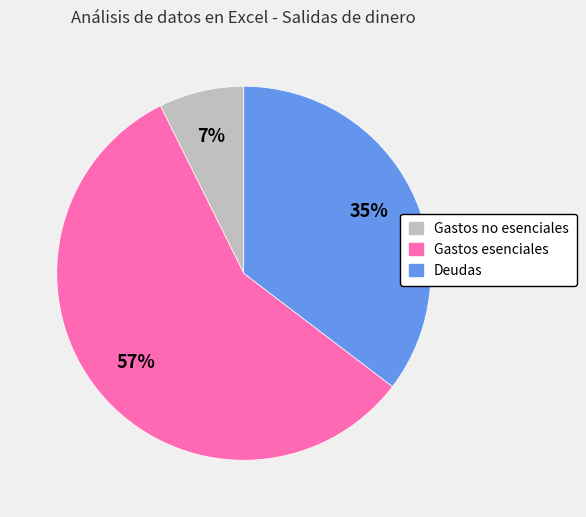

Combined, do Gastos no esenciales and Deudas account for over 50%?

No